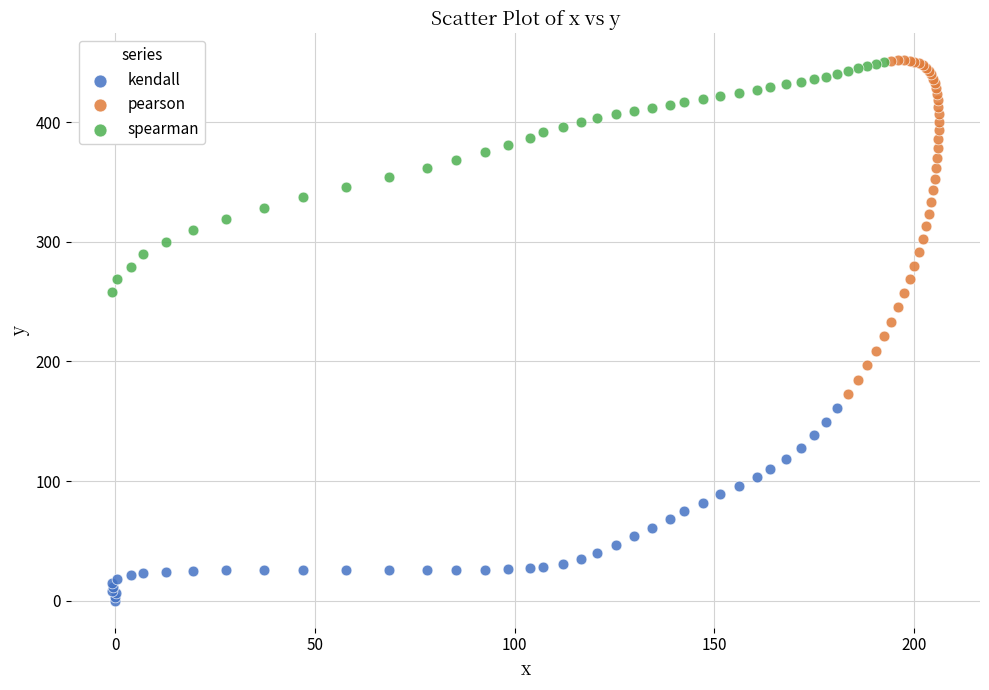

Which series has the widest spread of Y values?

pearson